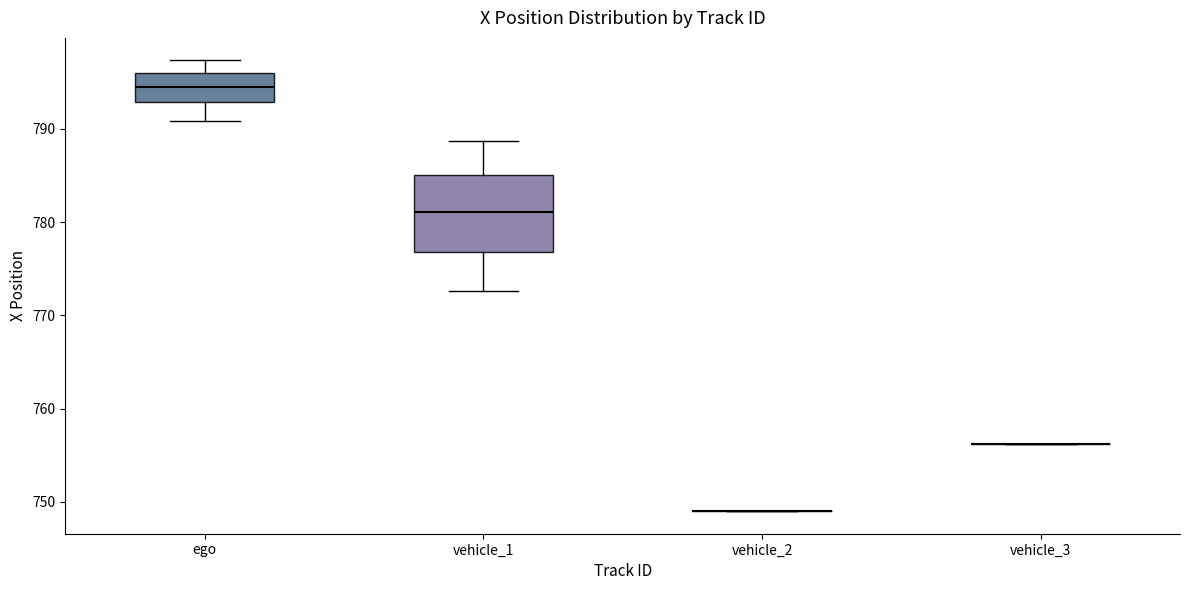

Reading left to right, transcribe this box plot: for each box, give where its median line is, the range the box spans, and where its two whiskers end, as read against the y-axis. The values are not printed on the chart, so give them approximately, as read against the axis.

ego: median 794, box 793 to 796, whiskers 791 to 797
vehicle_1: median 781, box 777 to 785, whiskers 773 to 789
vehicle_2: box collapsed to a line at 749, whiskers 749 to 749
vehicle_3: box collapsed to a line at 756, whiskers 756 to 756